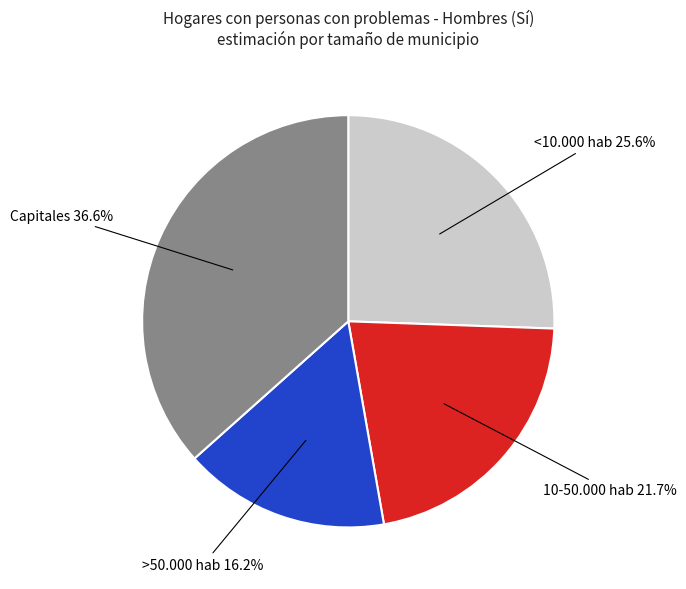

Is there any slice that represents more than half of the pie?

No